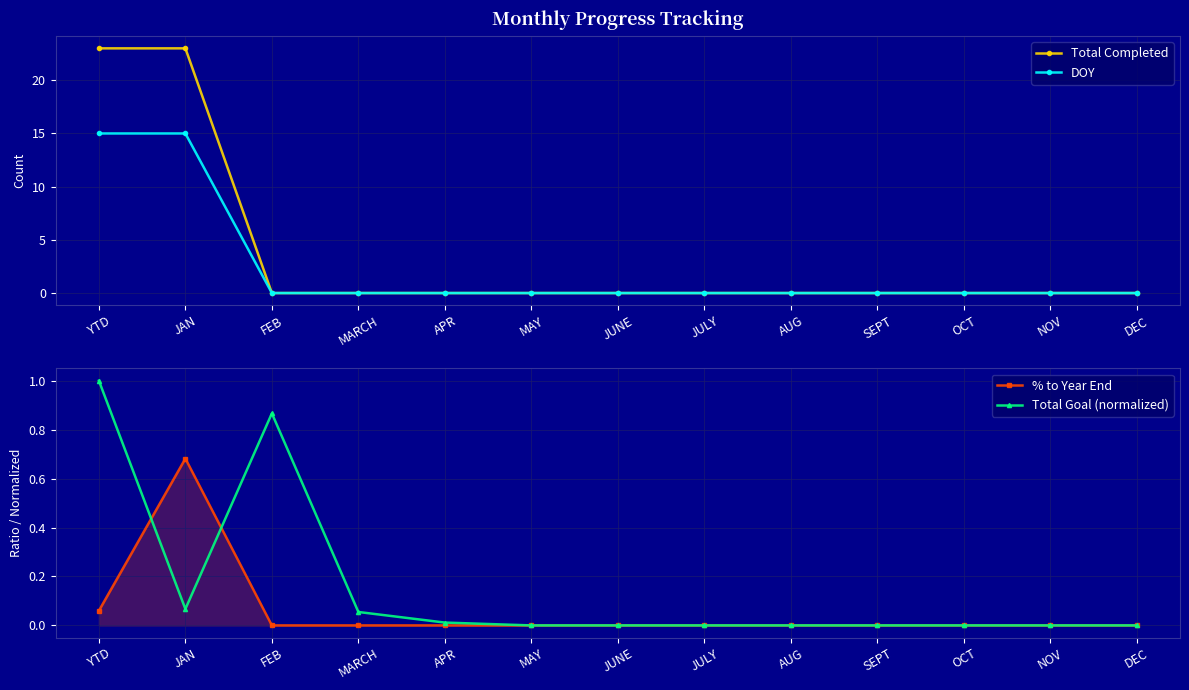

What is the label of the 12th point from the right?

JAN